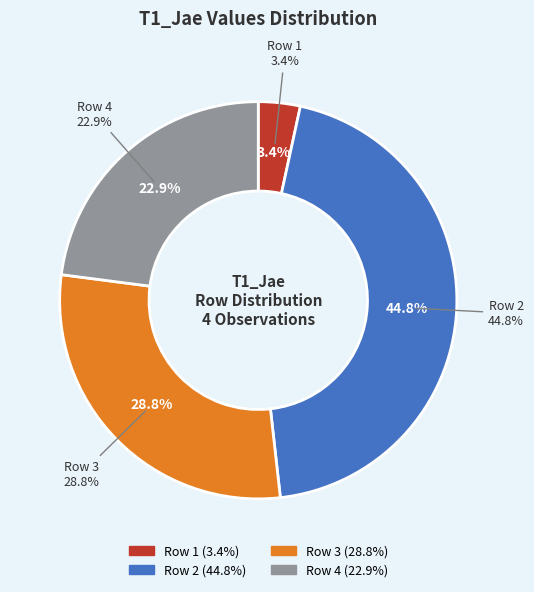

Which slice is the smallest?

1